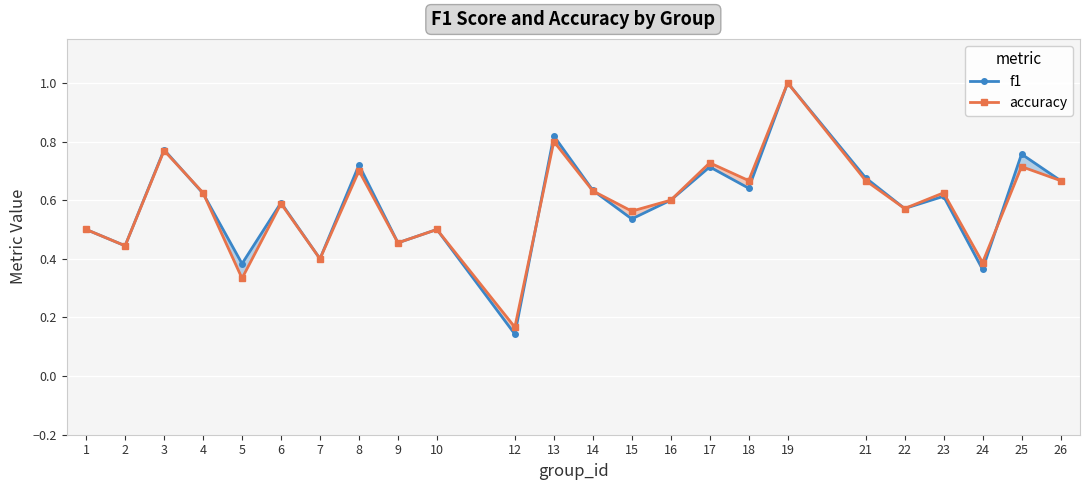

Is the value of f1 at 18 greater than the value of accuracy at 6?

Yes